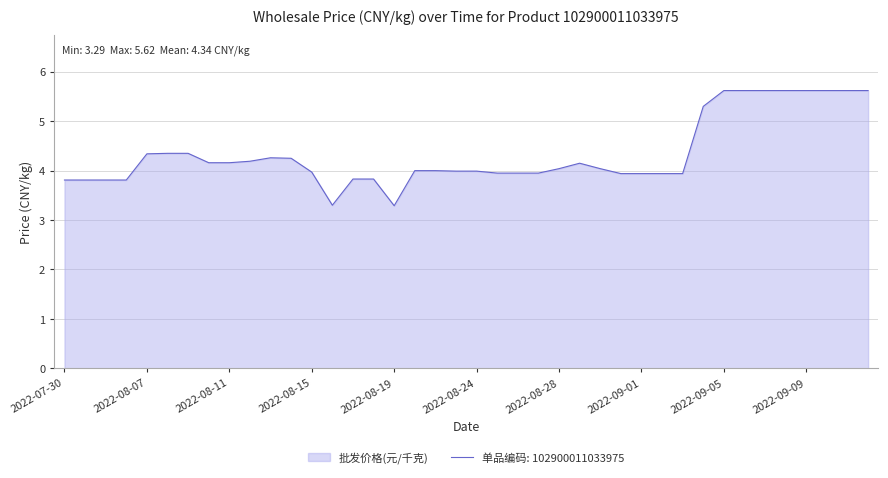

Reading right to left, list all the values displayed in this chart.

5.6	5.6	5.6	5.6	5.6	5.6	5.6	5.6	5.3	3.9	3.9	3.9	3.9	4.0	4.2	4.0	4.0	4.0	4.0	4.0	4.0	4.0	4.0	3.3	3.8	3.8	3.3	4.0	4.2	4.3	4.2	4.2	4.2	4.3	4.3	4.3	3.8	3.8	3.8	3.8